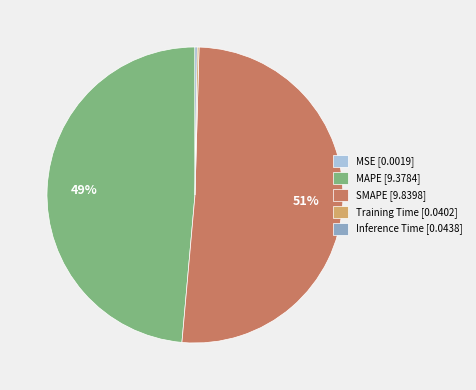

To the nearest percent, what portion does MAPE [9.3784] represent?

49%